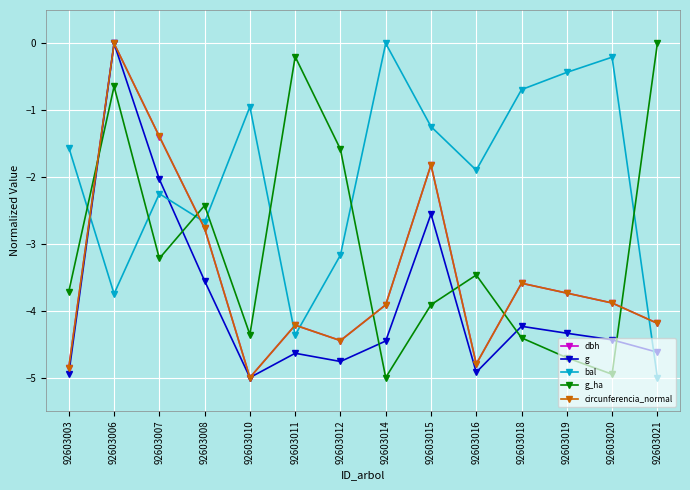

True or false: bal and dbh intersect in this chart.

True